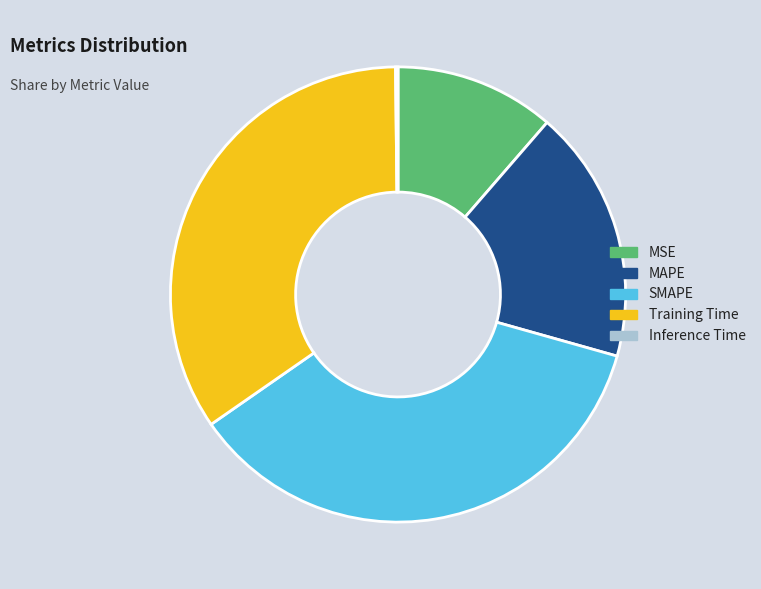

True or false: Training Time accounts for 48% of the total.

False